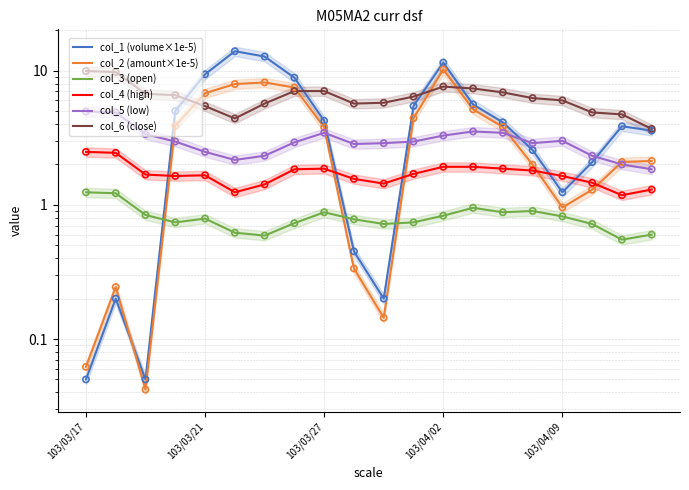

Which series has the widest spread of Y values?

col_1 (volume×1e-5)